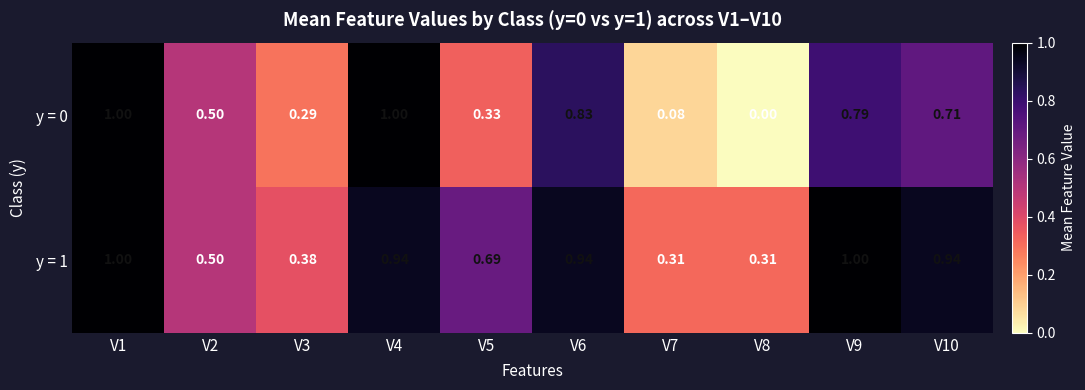

Is the value of y = 0 at V3 greater than the value of y = 1 at V4?

No